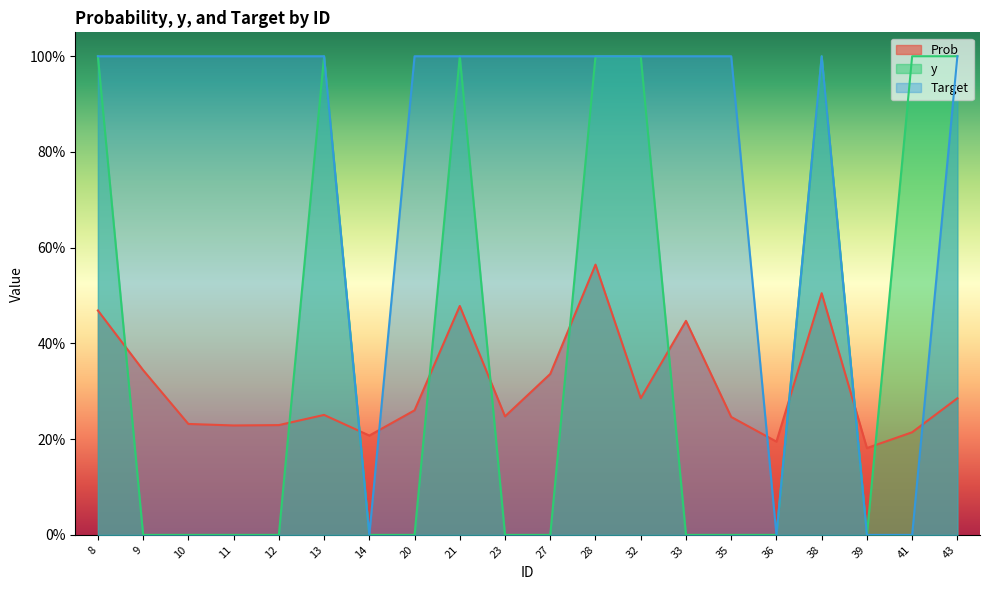

What are all the series names shown in the legend?

Prob, y, Target